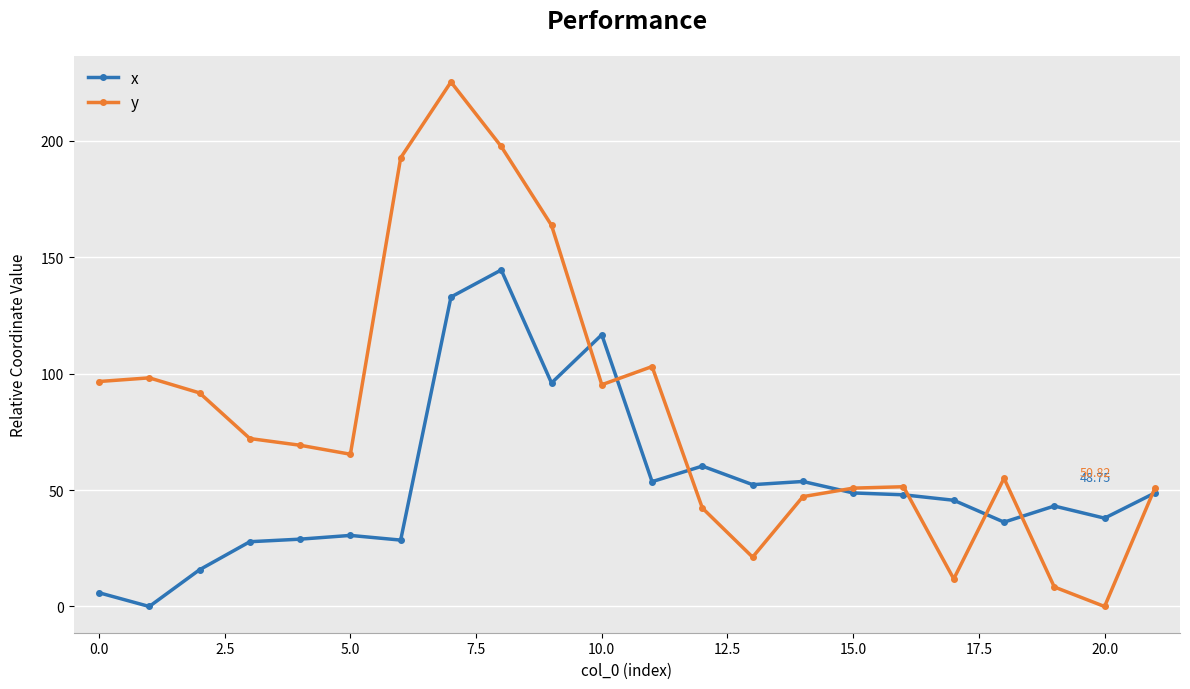

True or false: y and x cross at least once.

True